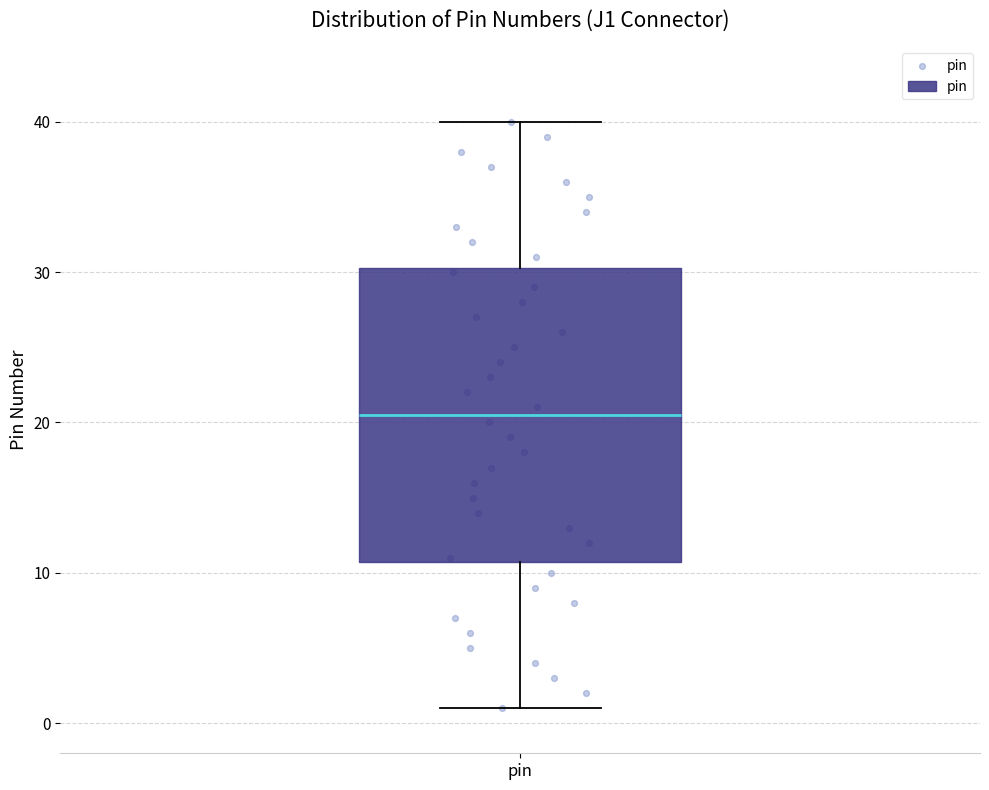

Transcribe this box plot: give where the median line is, the range the box spans, and where the two whiskers end, as read against the y-axis. The values are not printed on the chart, so give them approximately, as read against the axis.

median 21, box 11 to 30, whiskers 1 to 40